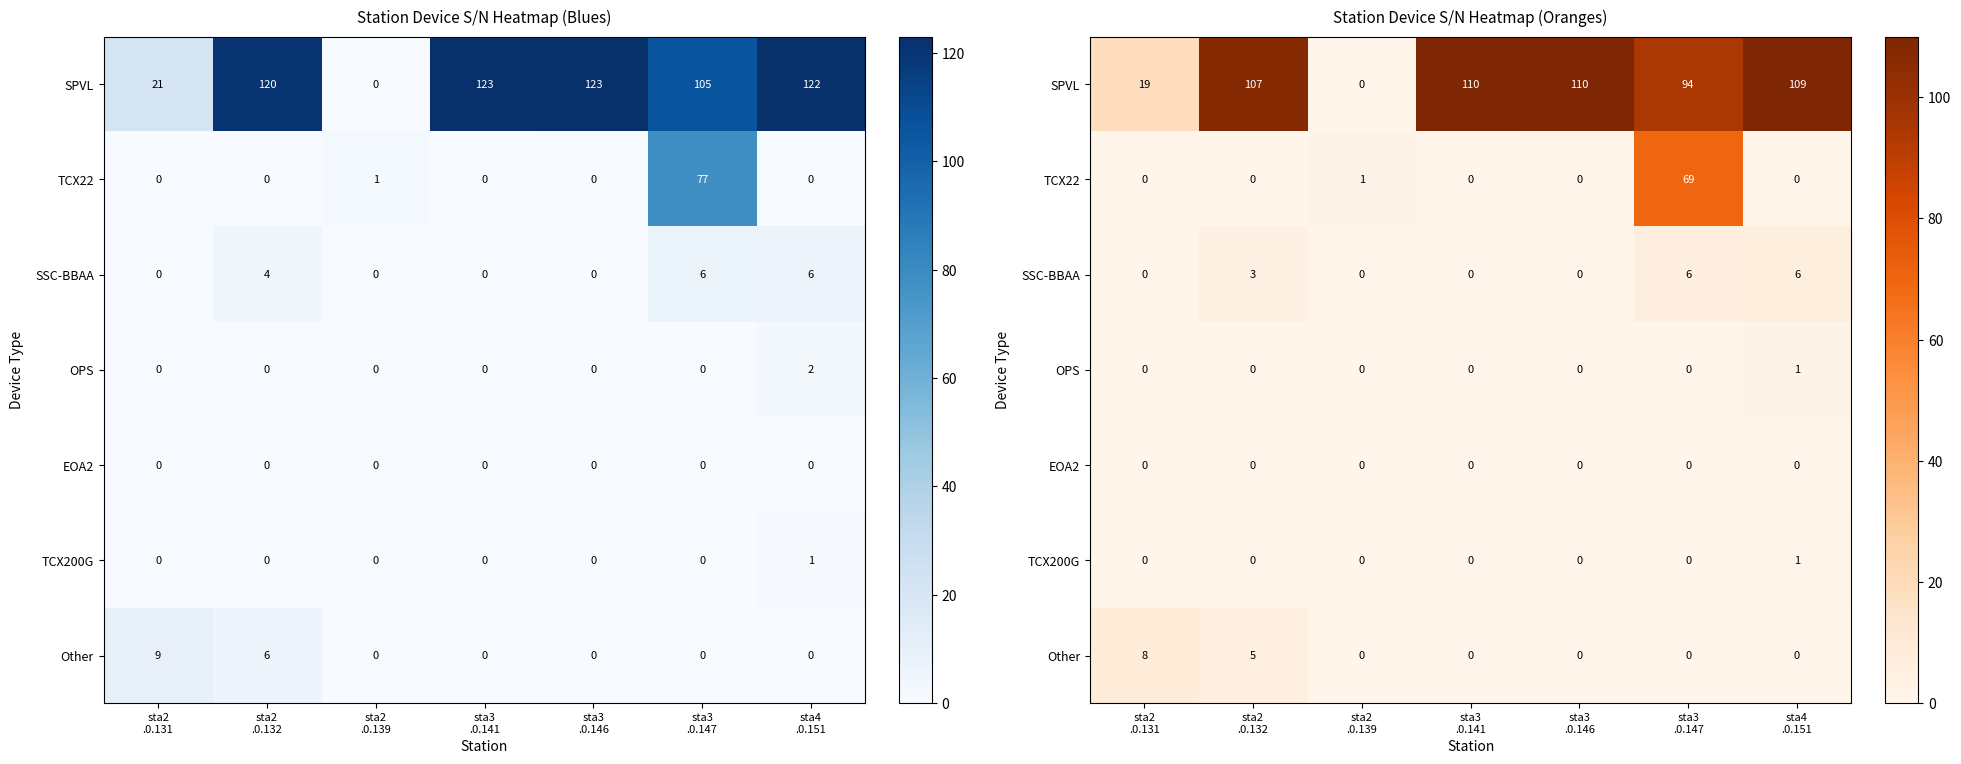

The value of OPS at sta3 .0.141 is 0.0. True or false?

True